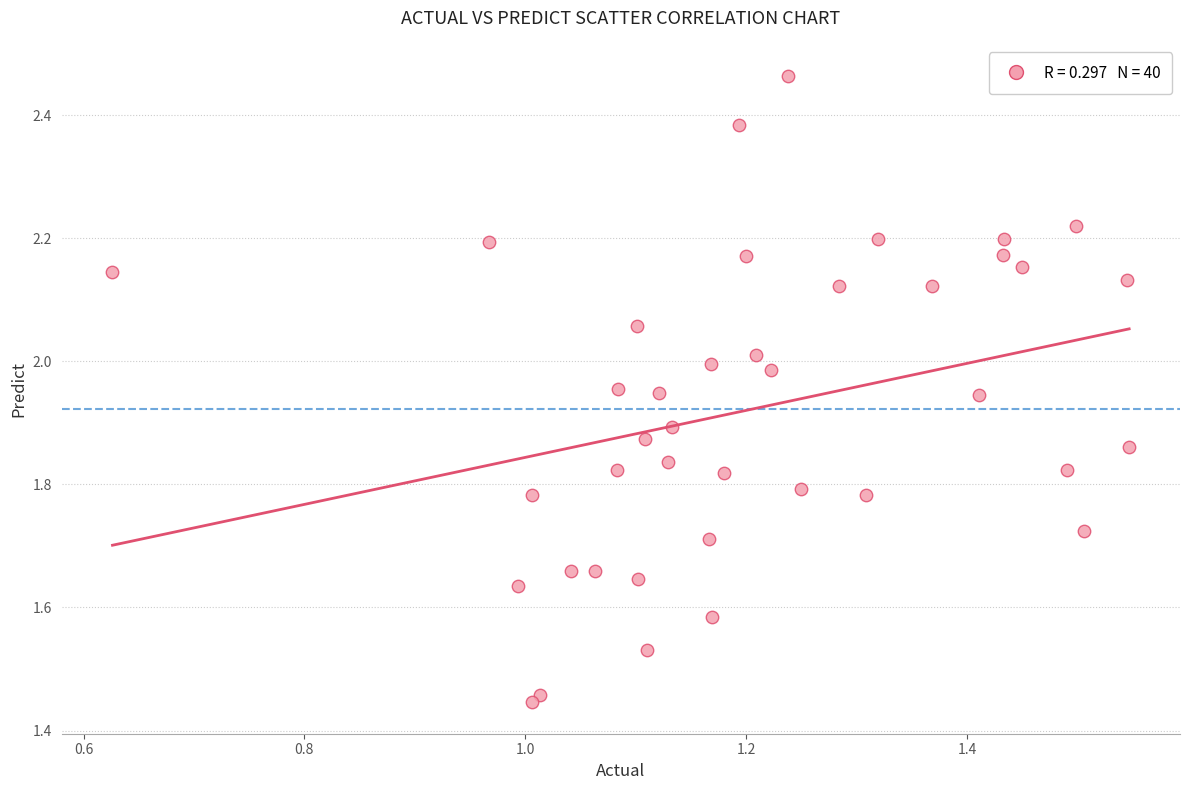

What is the range of Y values (max minus min)?

1.0